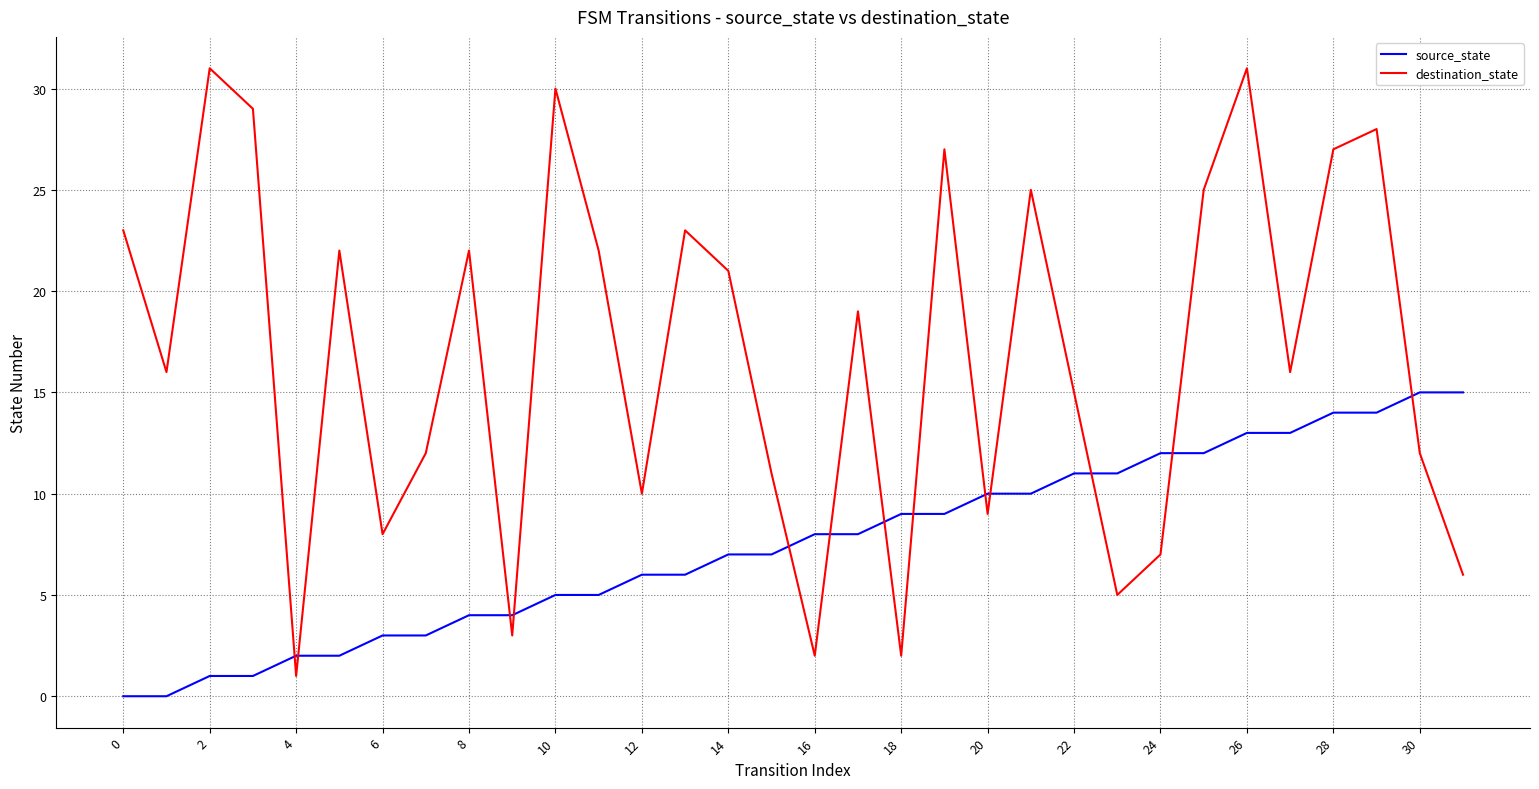

Rank the series by their average value, from lowest to highest.

source_state, destination_state